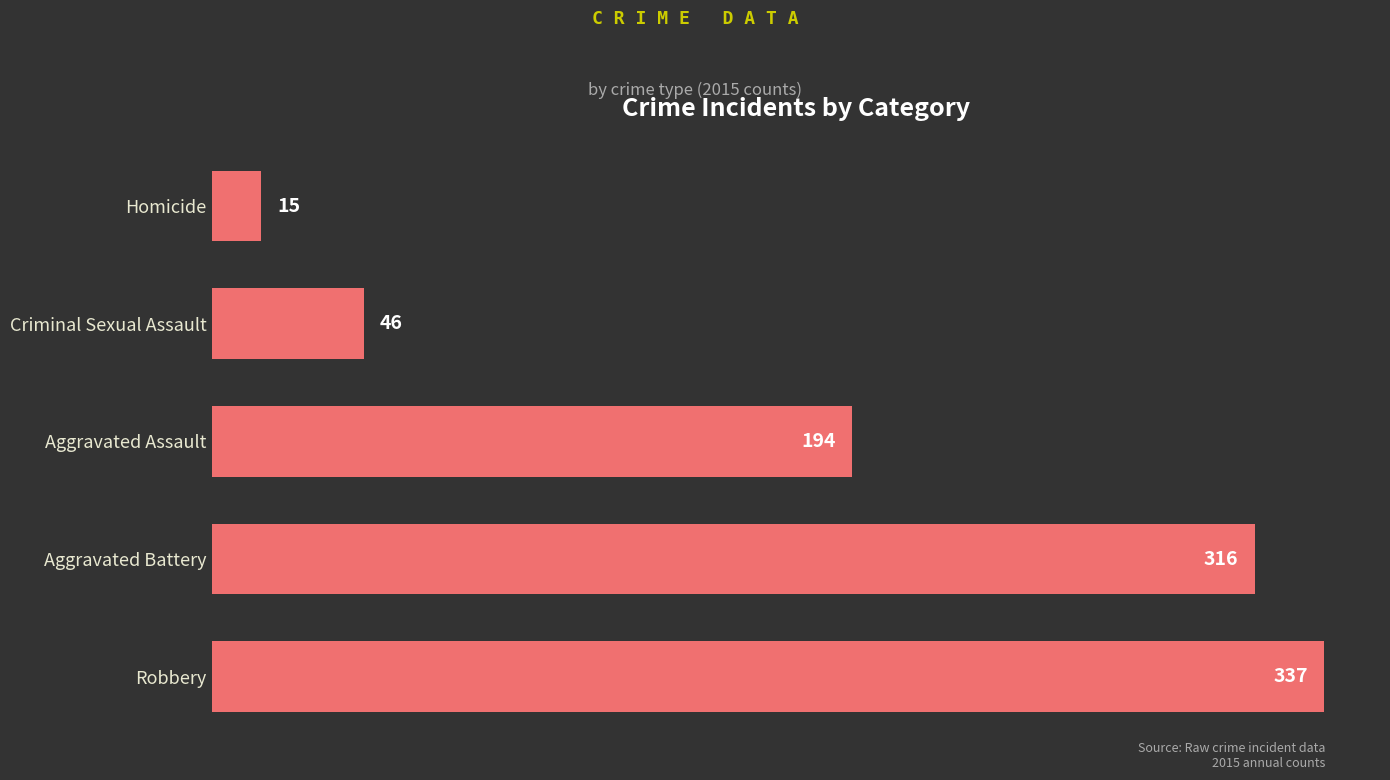

What is the ratio of the value at Aggravated Battery to the value at Aggravated Assault?

1.6